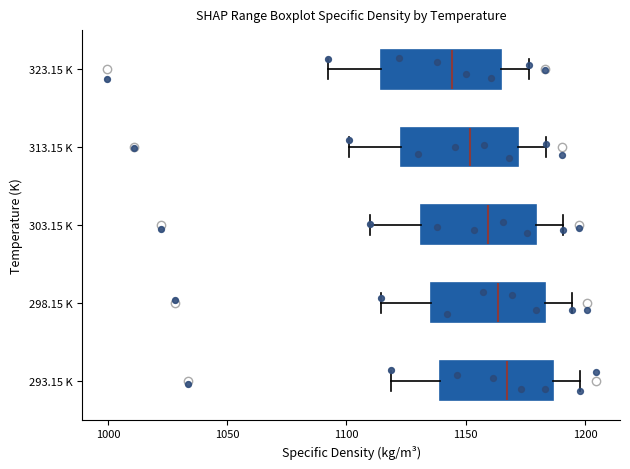

Which box has the furthest to the left median line?

323.15 K